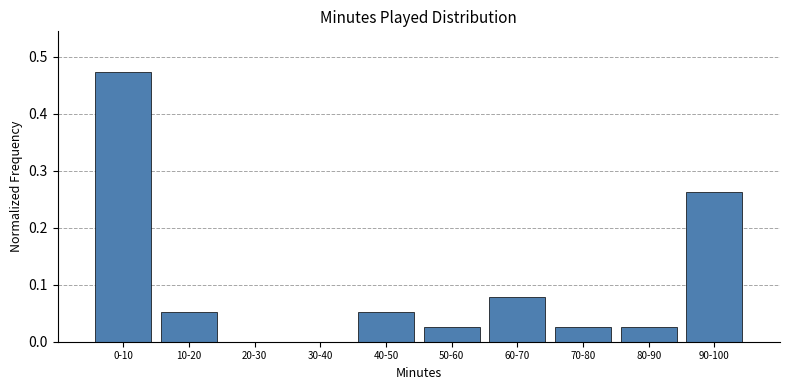

What is the change in value from 0-10 to 80-90?

-0.4